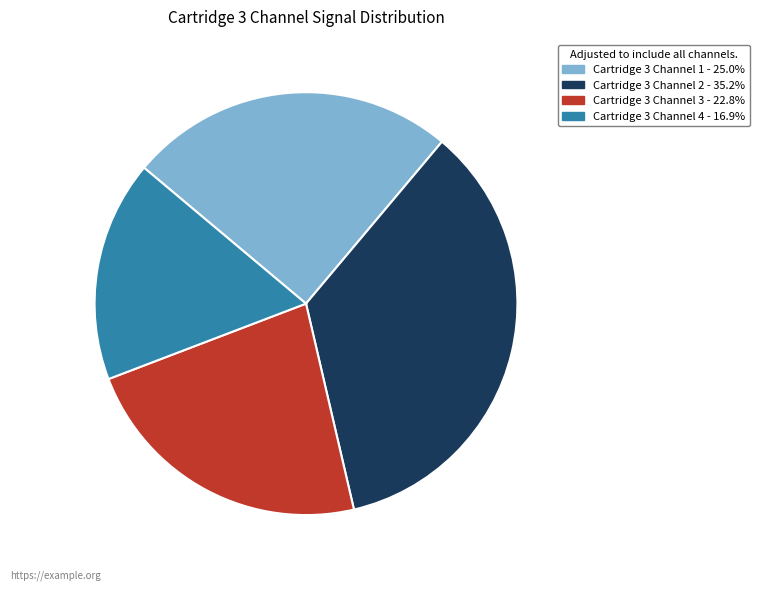

True or false: Cartridge 3 Channel 2 accounts for 35% of the total.

True